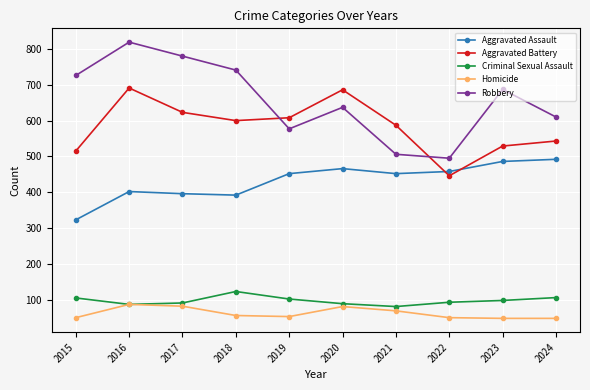

At which category does Robbery reach its first local peak?

2016